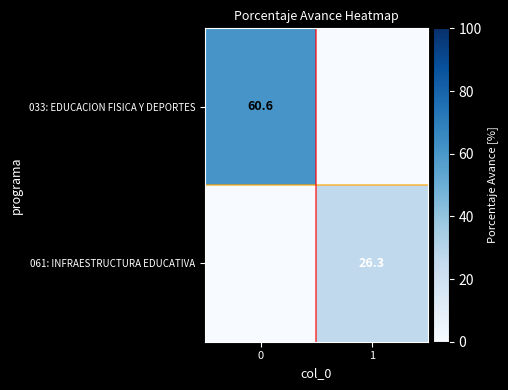

True or false: 033: EDUCACION FISICA Y DEPORTES has a value of 13.2 at 0.

False